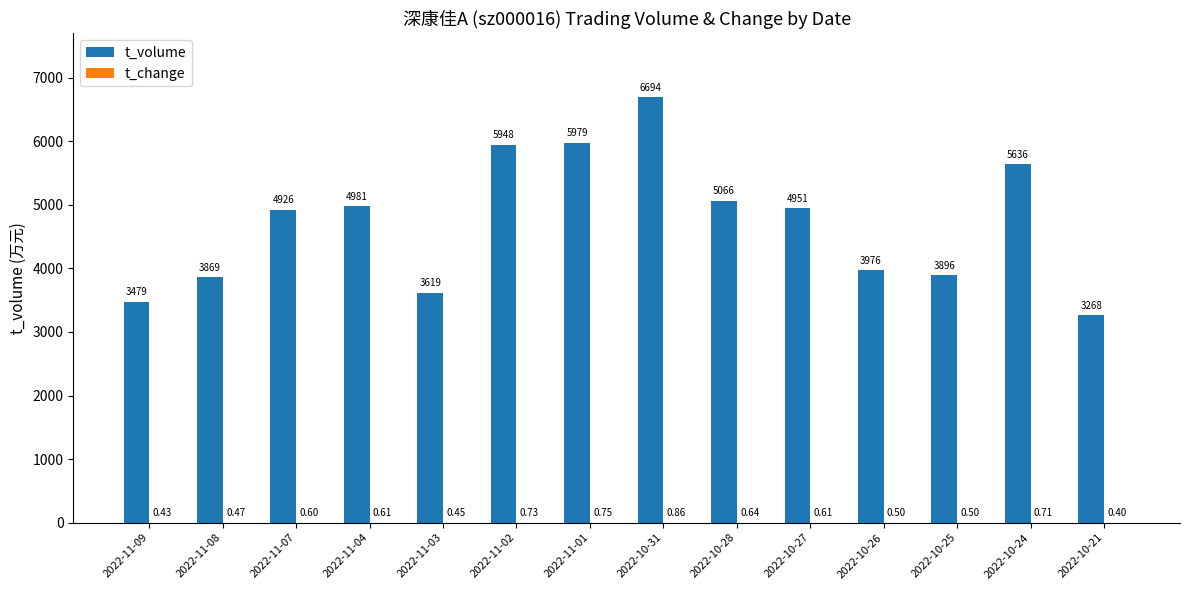

What is the difference between the t_volume values at 2022-11-08 and 2022-11-04?

1112.0